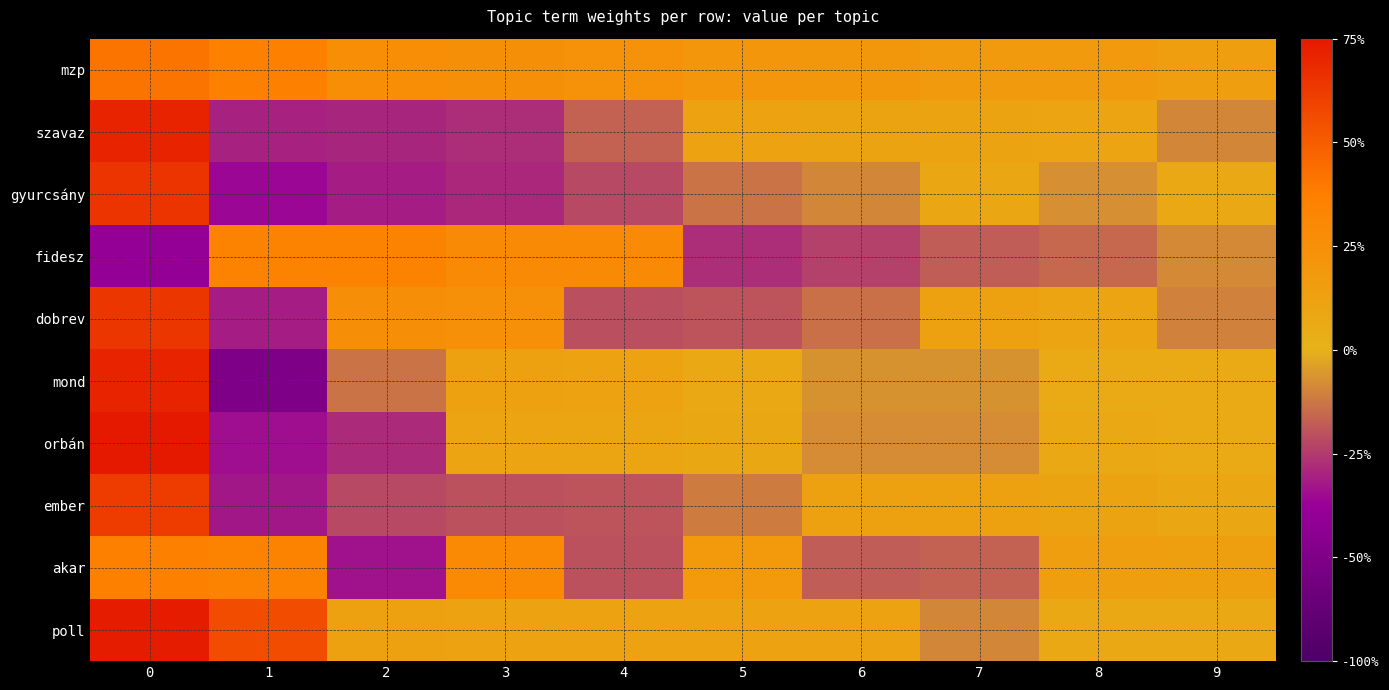

Between 5 and 7, which is larger?

5